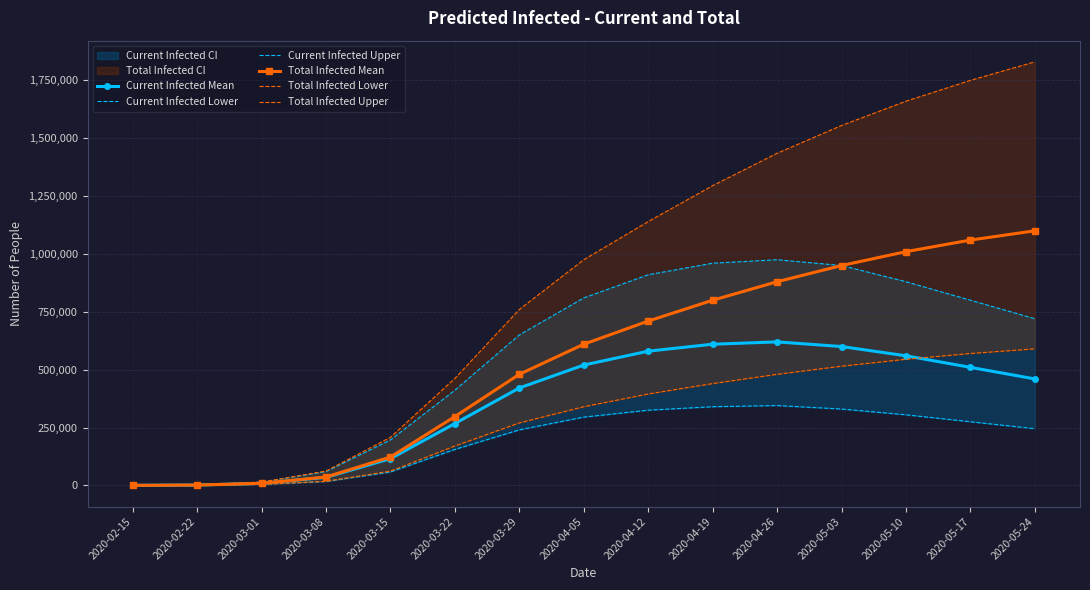

True or false: Current Infected Upper and Total Infected Mean intersect in this chart.

False